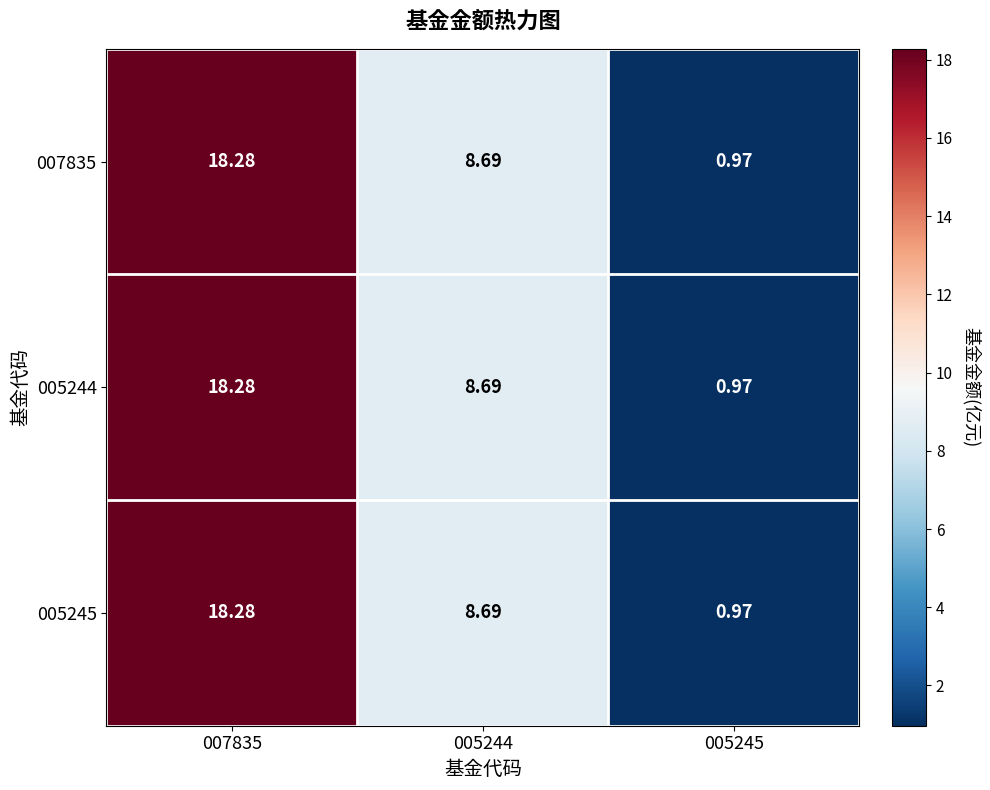

How many distinct data groups are displayed?

3